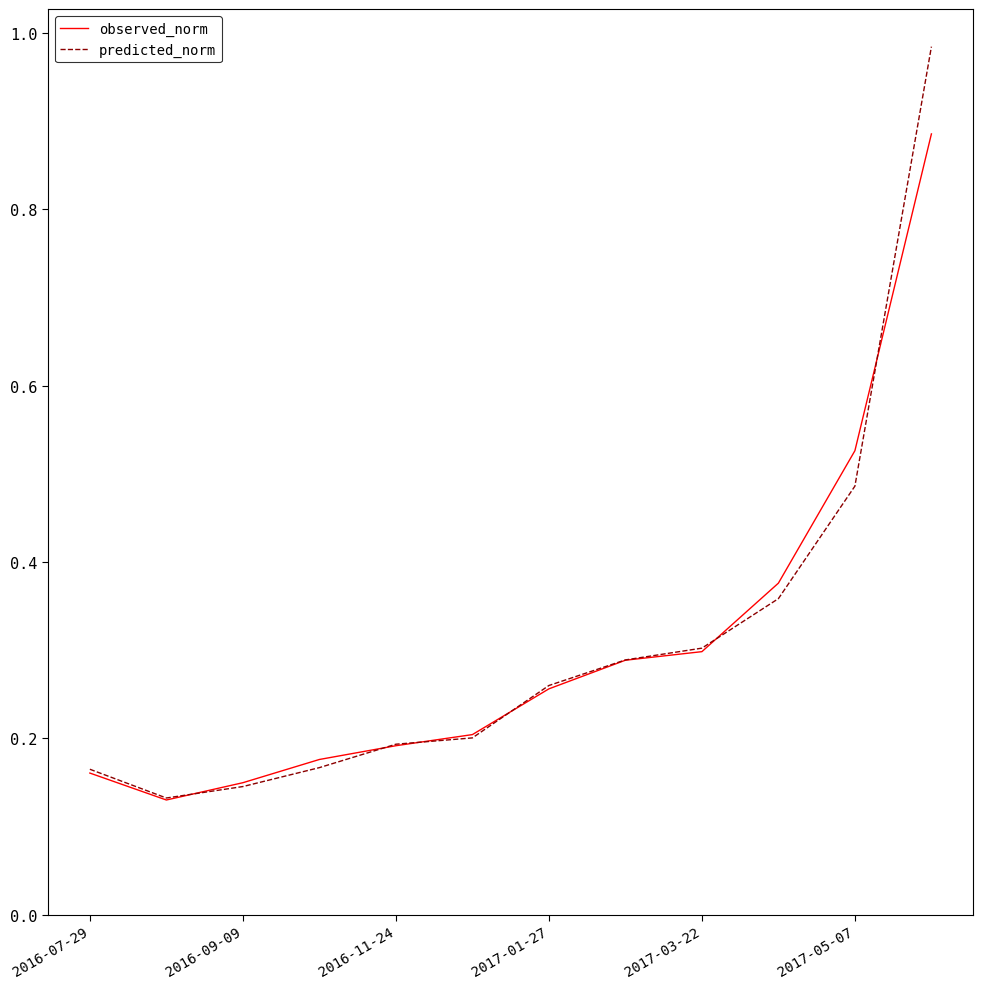

Which series has the largest range (max minus min)?

predicted_norm